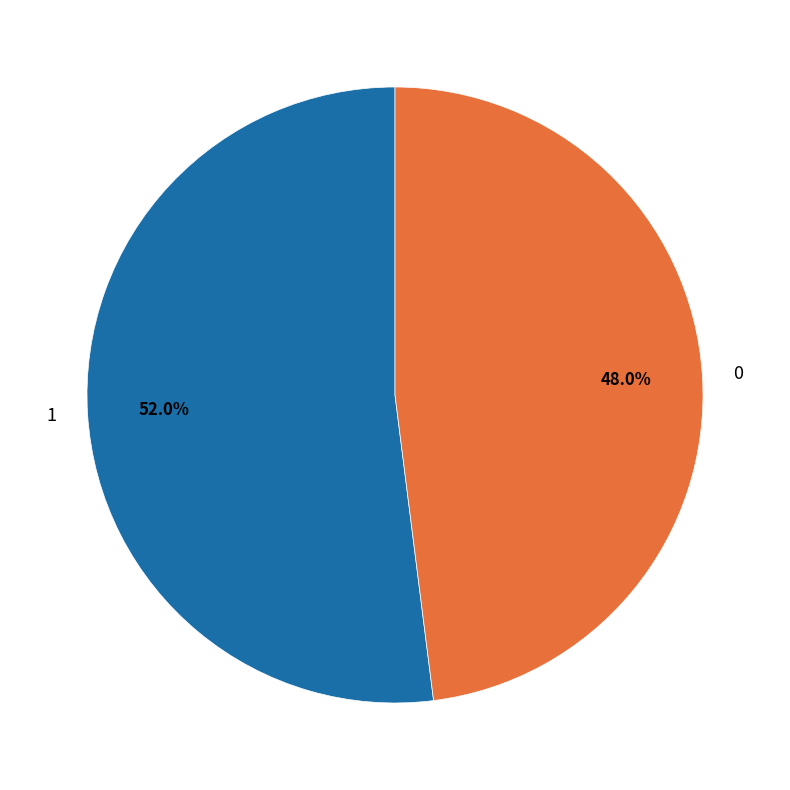

What is the ratio of the value at 1 to the value at 0?

1.1